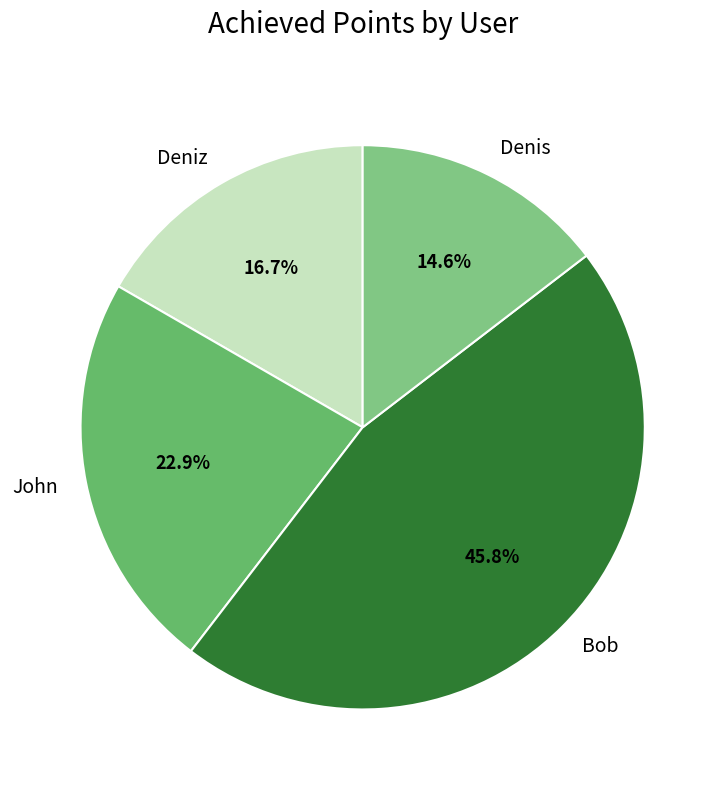

Which slice is the largest?

Bob